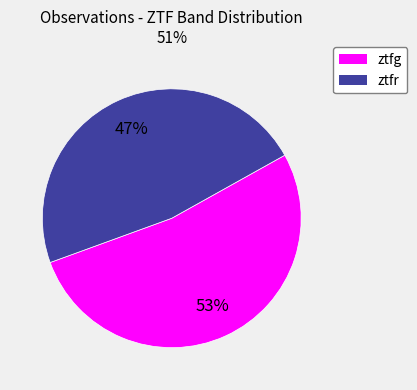

The ztfg slice represents 61% of the pie. True or false?

False